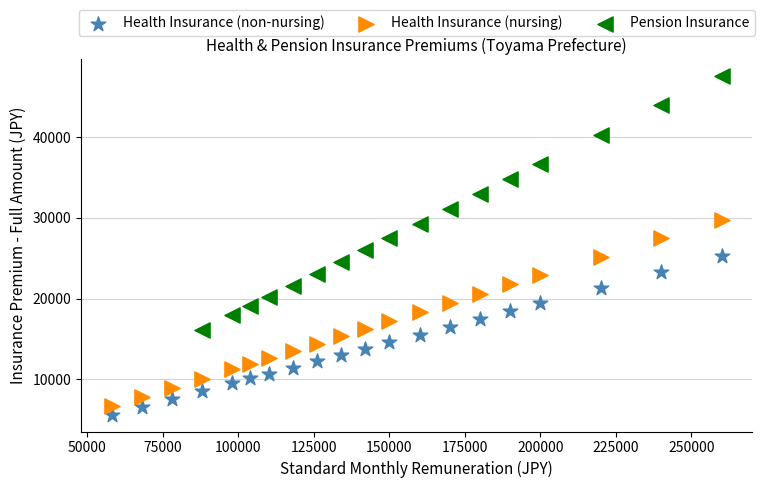

Which series reaches the minimum Y coordinate?

Health Insurance (non-nursing)